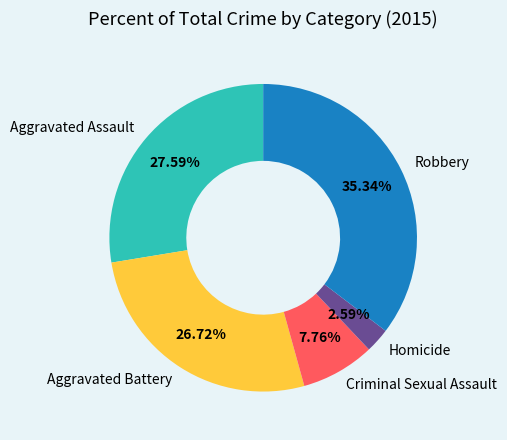

Which has a higher value, Criminal Sexual Assault or Homicide?

Criminal Sexual Assault